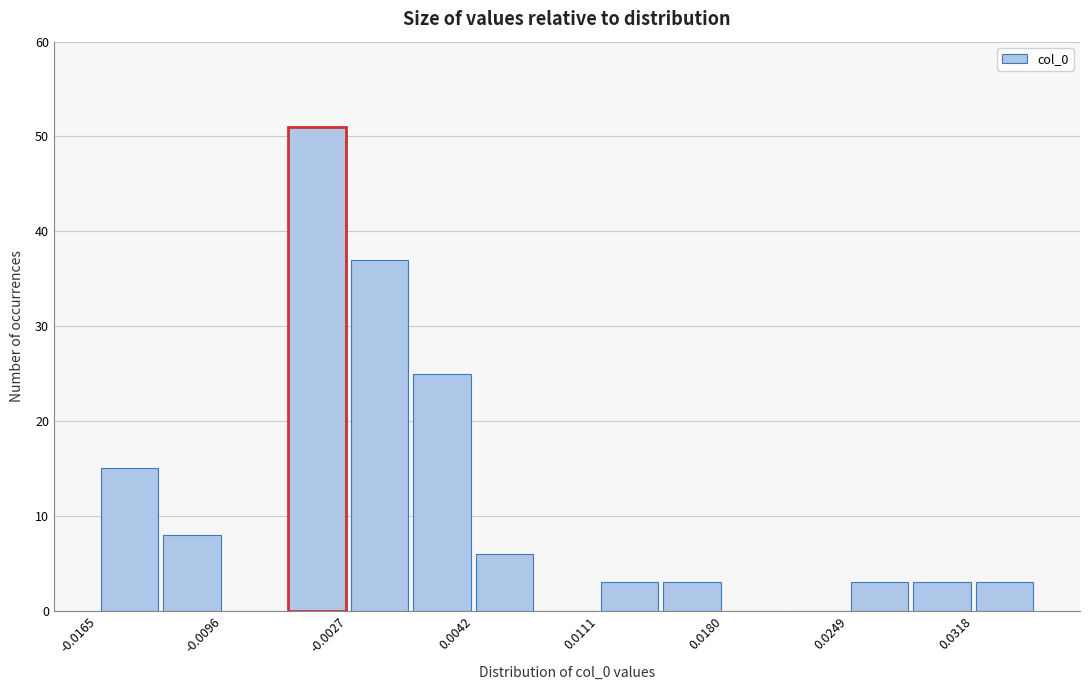

Around what value on the x-axis is the tallest bar? Give the approximate position of its centre, as read against the axis.

-0.004